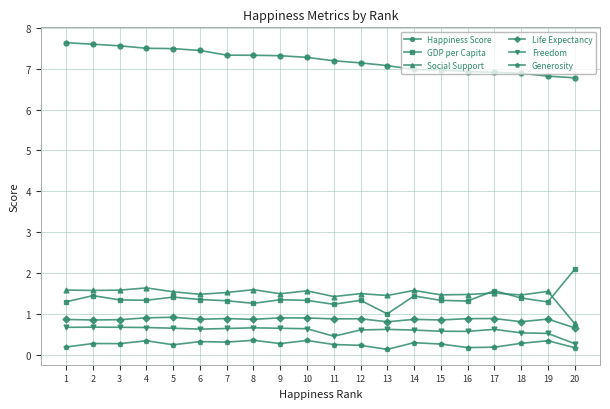

What is the greatest value displayed?

7.6